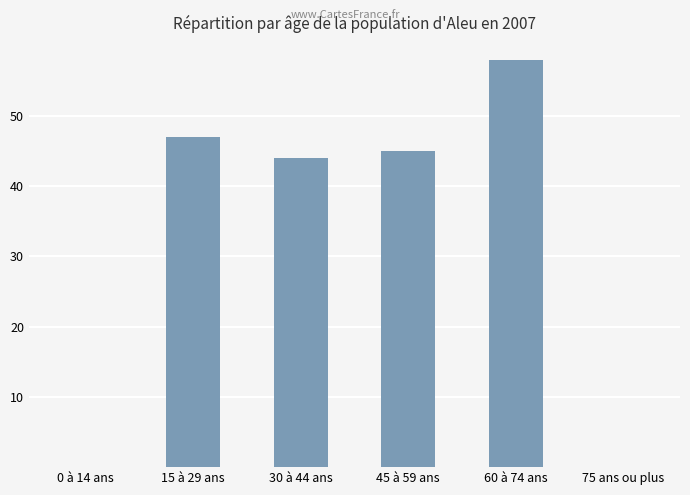

What is the average value?

32